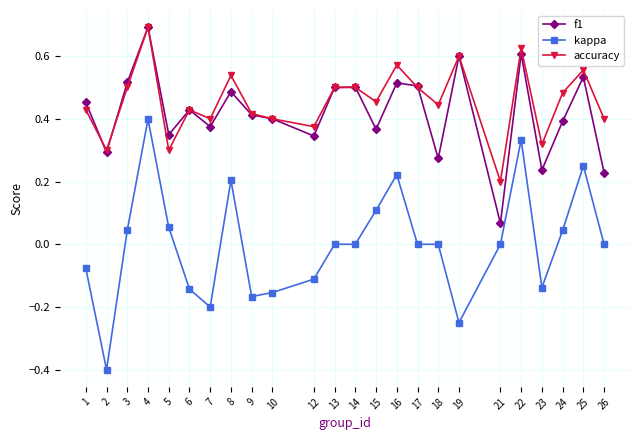

True or false: accuracy has more than 1 points higher than both neighbors.

True